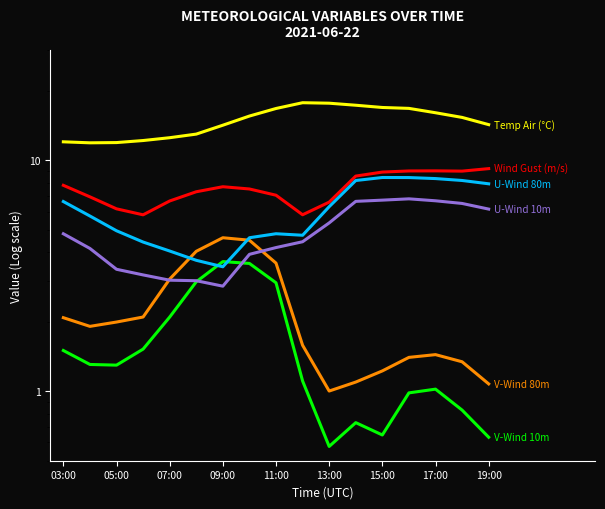

What is the average value of the Temp Air (°C) series?

14.8